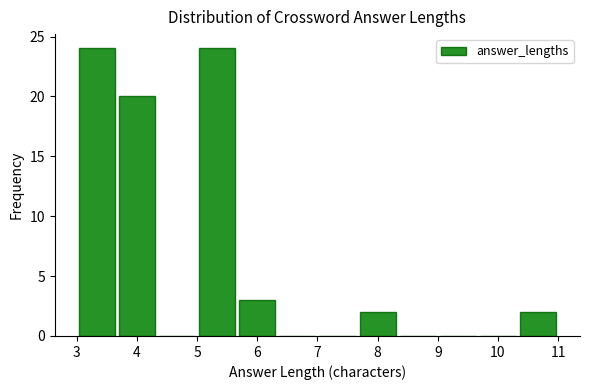

Reading left to right, transcribe this chart: for each bar, give the range it covers on the x-axis and its height. Neither the bar edges nor the heights are printed on the chart, so give them approximately, as read against the axes.

3.0 to 3.7: 24
3.7 to 4.3: 20
4.3 to 5.0: 0
5.0 to 5.7: 24
5.7 to 6.3: 3
6.3 to 7.0: 0
7.0 to 7.7: 0
7.7 to 8.3: 2
8.3 to 9.0: 0
9.0 to 9.7: 0
9.7 to 10.3: 0
10.3 to 11.0: 2